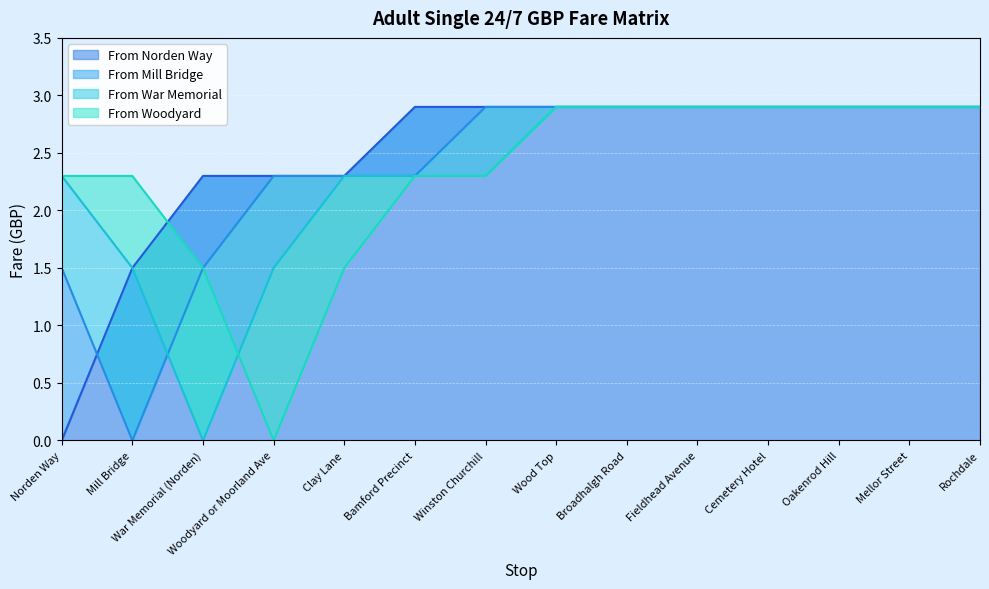

What is the difference between the maximum and minimum values in the From Norden Way series?

2.9